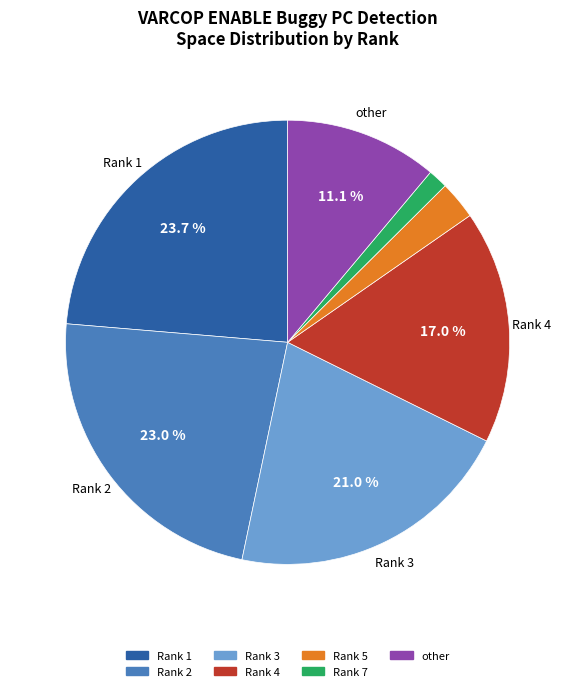

Is there a majority slice in this chart?

No